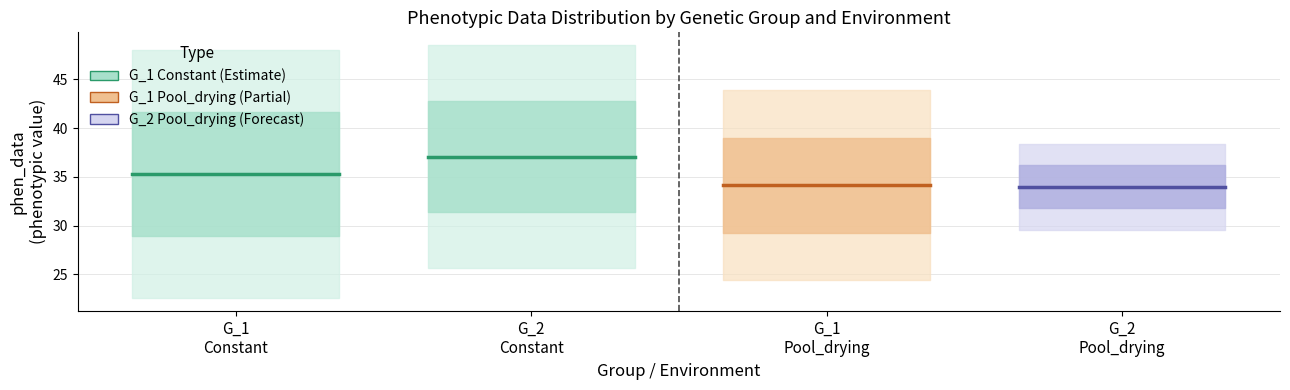

True or false: G_1
Pool_drying has a value of 60.7 at G_2
Constant.

False